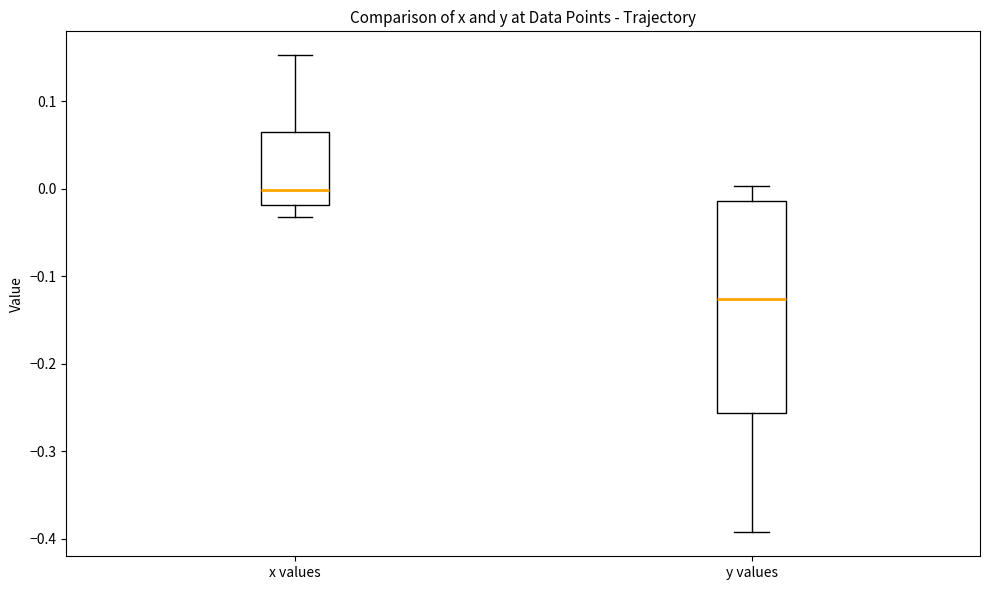

Where does the median line of the box for y values sit on the y-axis? The values are not printed on the chart, so give them approximately, as read against the axis.

-0.13